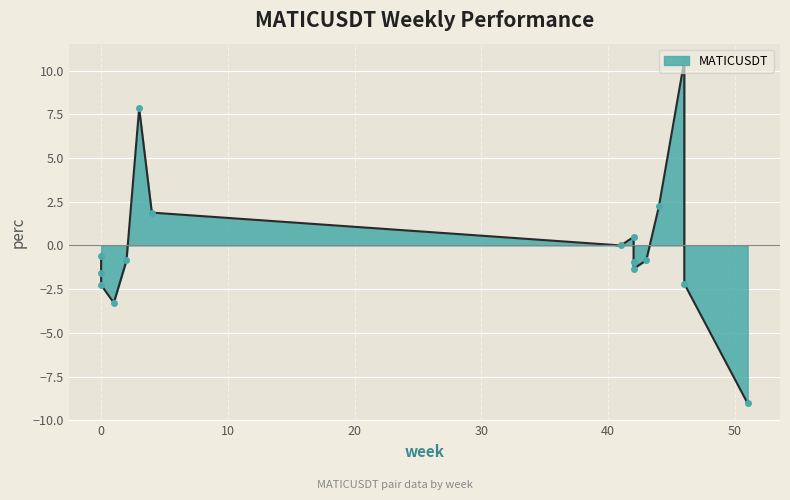

How many data points are above 0?

5